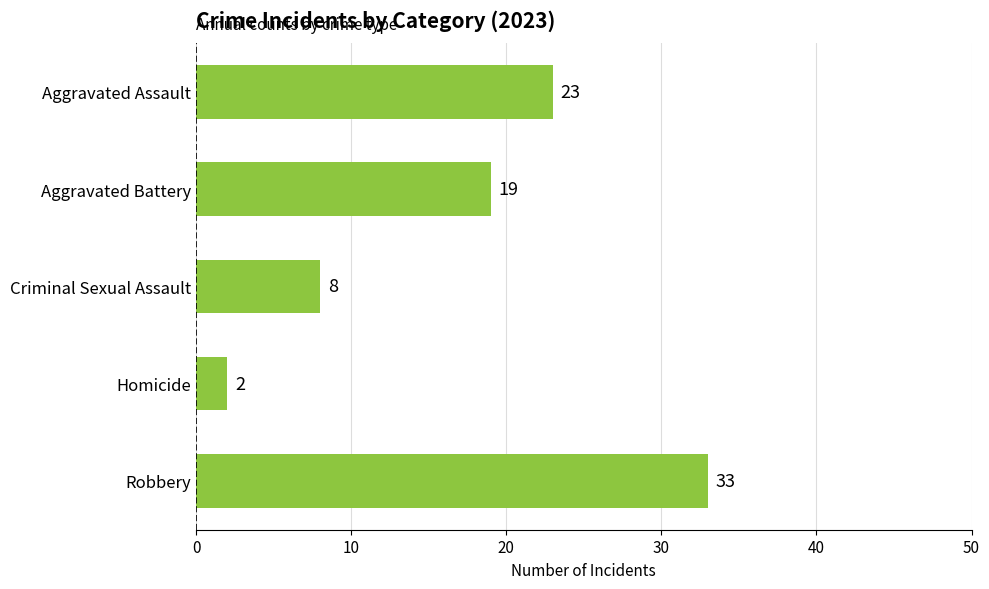

Which has a higher value, Criminal Sexual Assault or Robbery?

Robbery